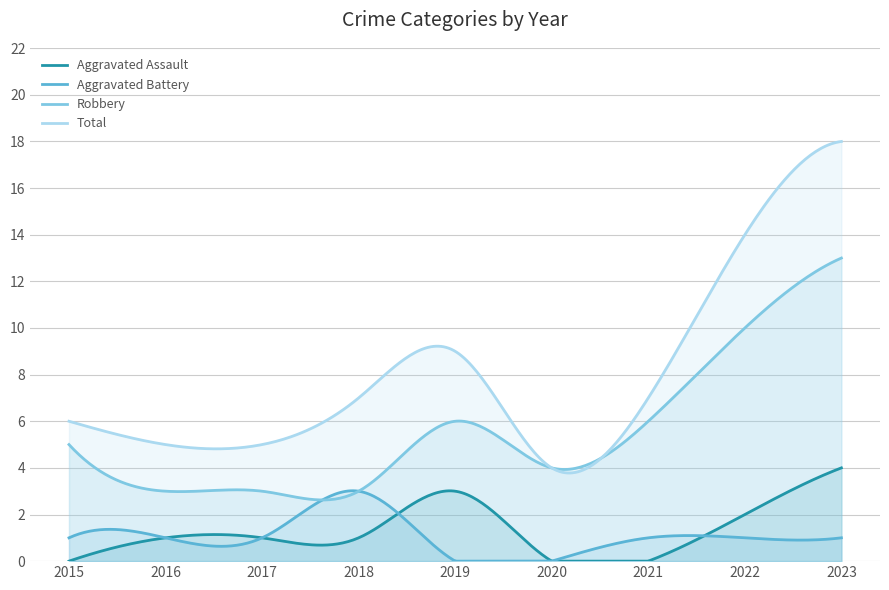

Which series changed the most between 2015 and 2018?

Aggravated Battery